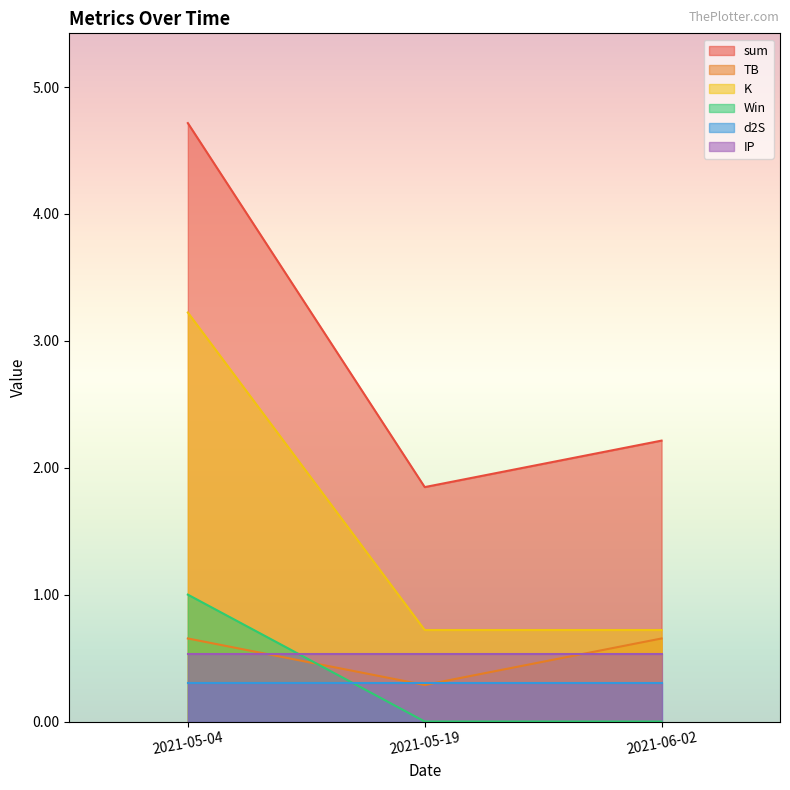

What are all the series names shown in the legend?

sum, TB, K, Win, d2S, IP